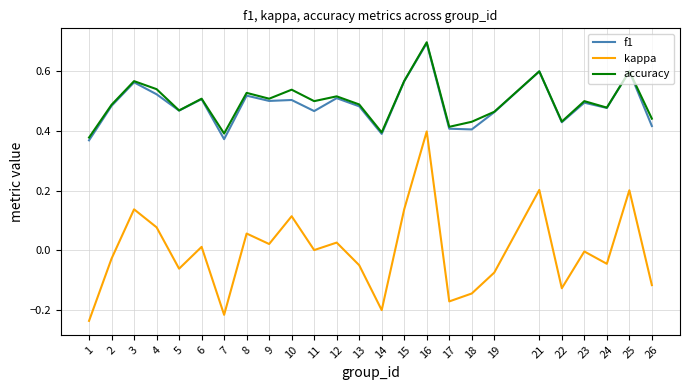

Which series changed the most between 16 and 24?

kappa